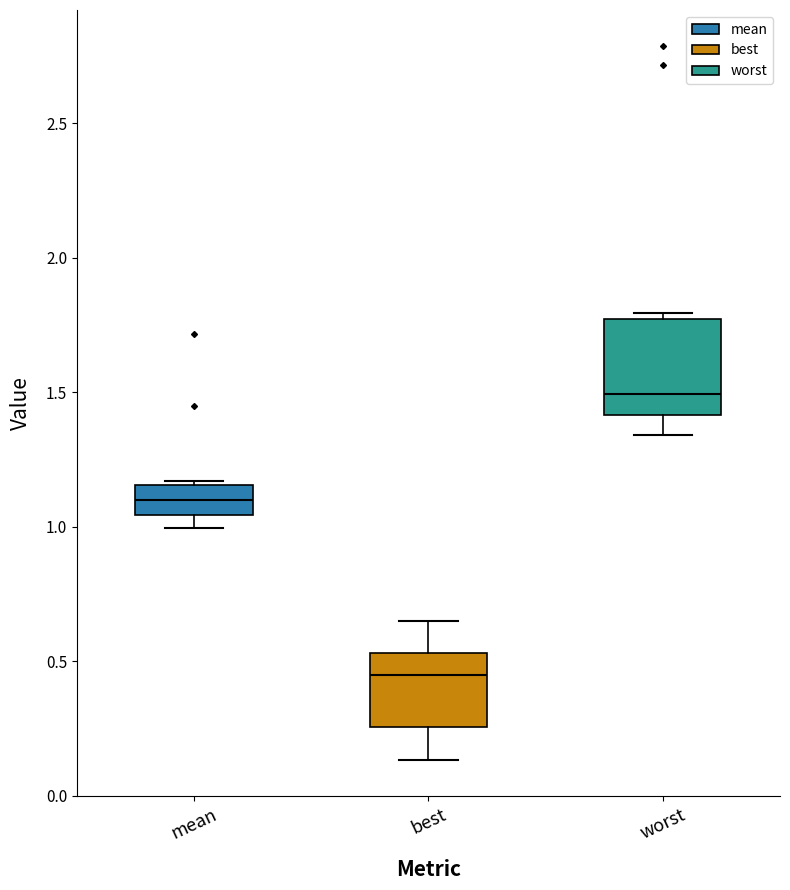

Which box is the tallest, from its lower edge to its upper edge?

worst